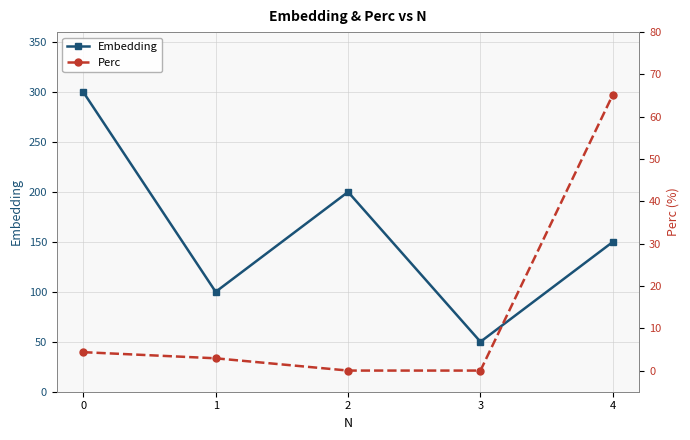

Rank the series at 0 from highest to lowest value.

Embedding, Perc